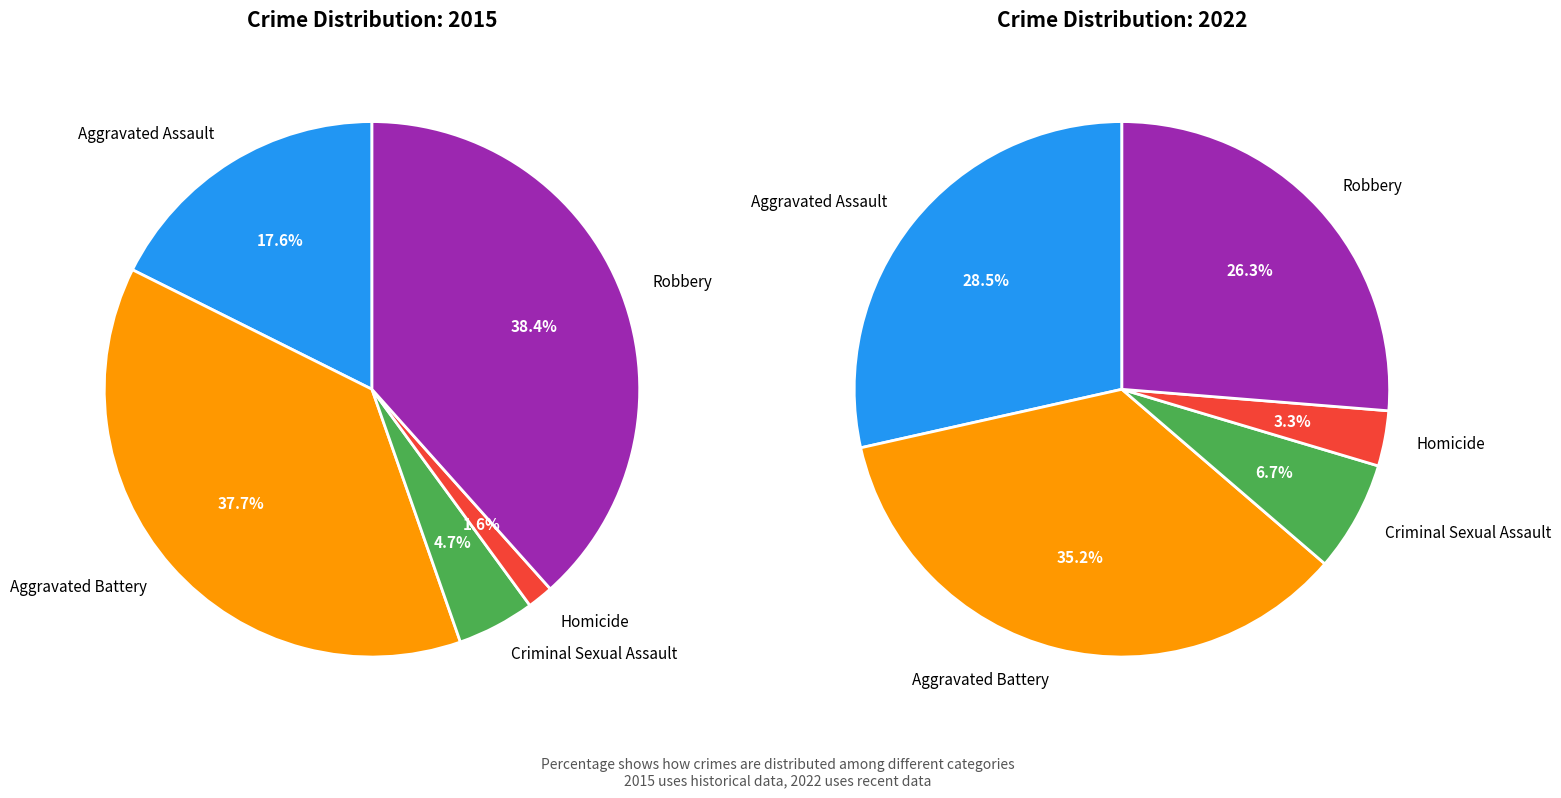

Is there a majority slice in this chart?

No